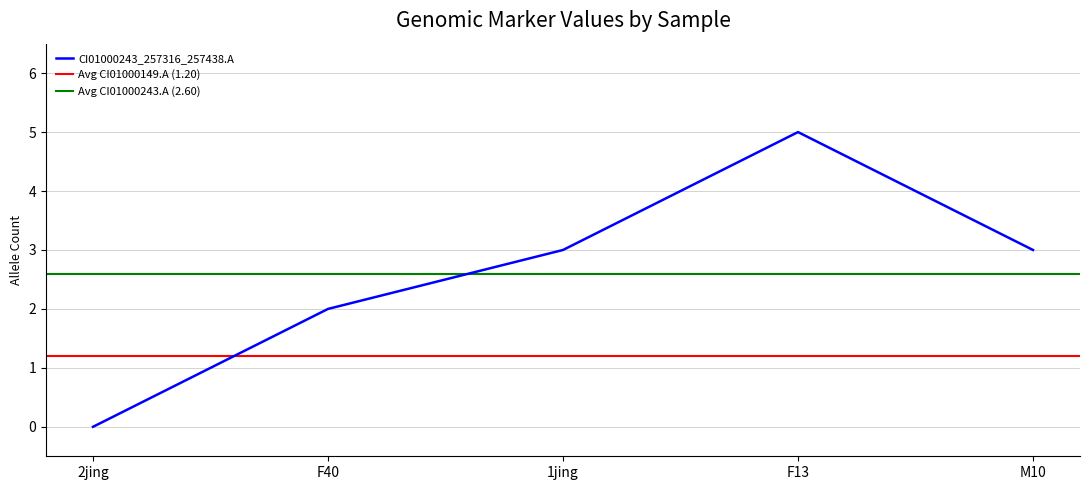

The CI01000243_257316_257438.A series shows 7 at F13. True or false?

False